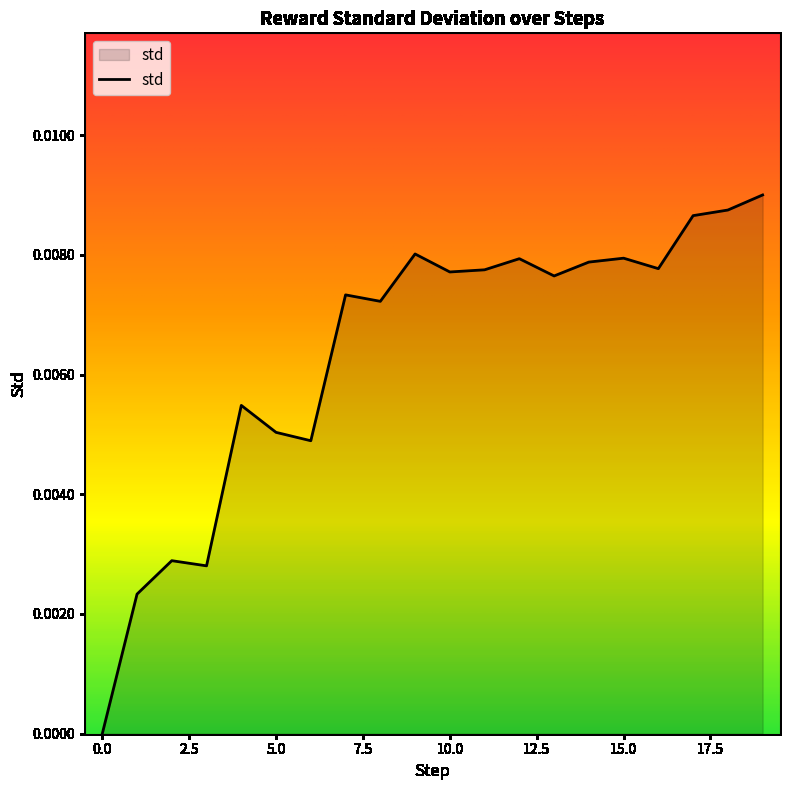

True or false: the data has more than 0 interior local peaks.

True